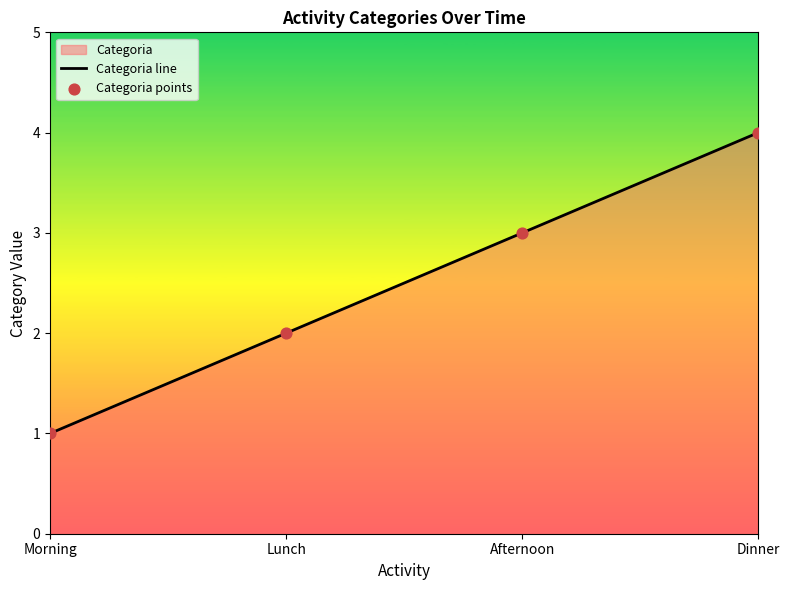

Which series has the widest spread of Y values?

Categoria line